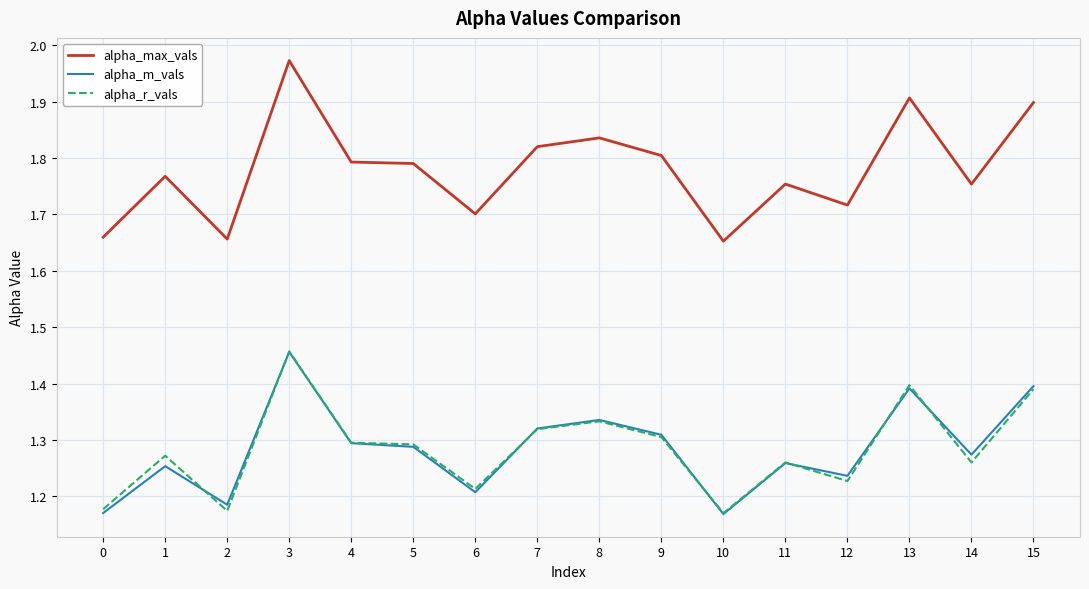

True or false: alpha_max_vals and alpha_r_vals cross at least once.

False